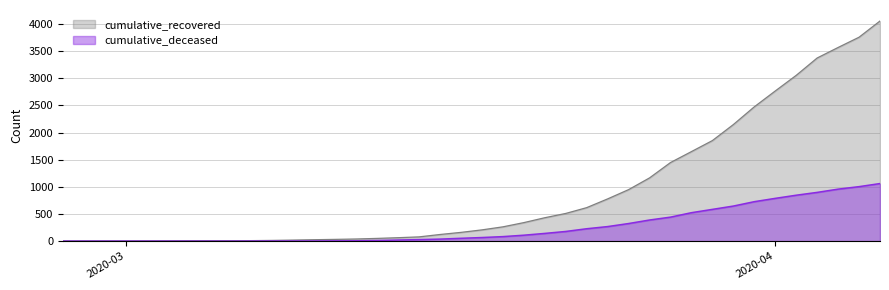

True or false: cumulative_recovered has more than 1 interior local peaks.

False